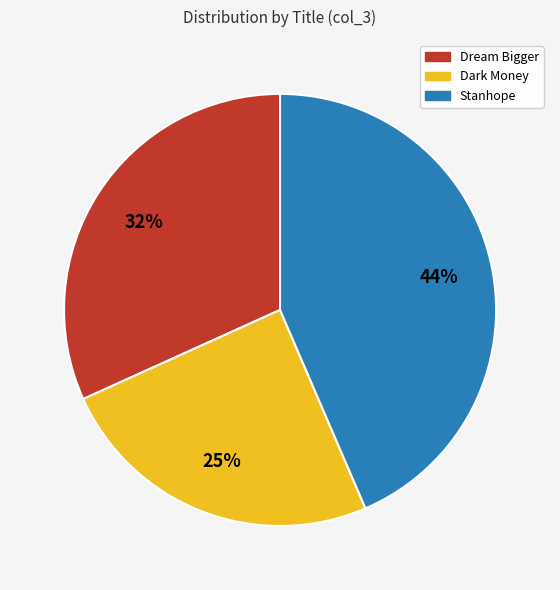

Between Stanhope and Dream Bigger, which is larger?

Stanhope